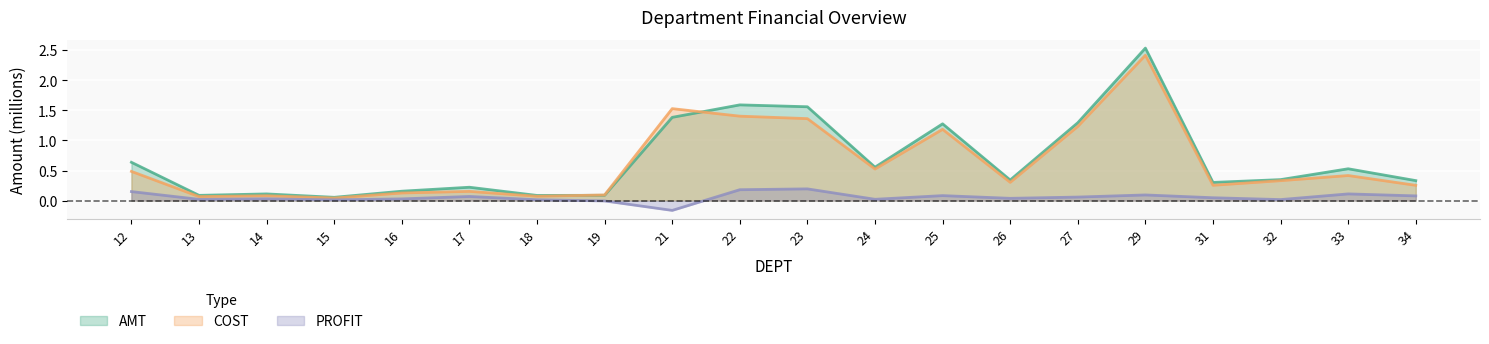

What is the value of the AMT point at the 10th from the left?

1.6